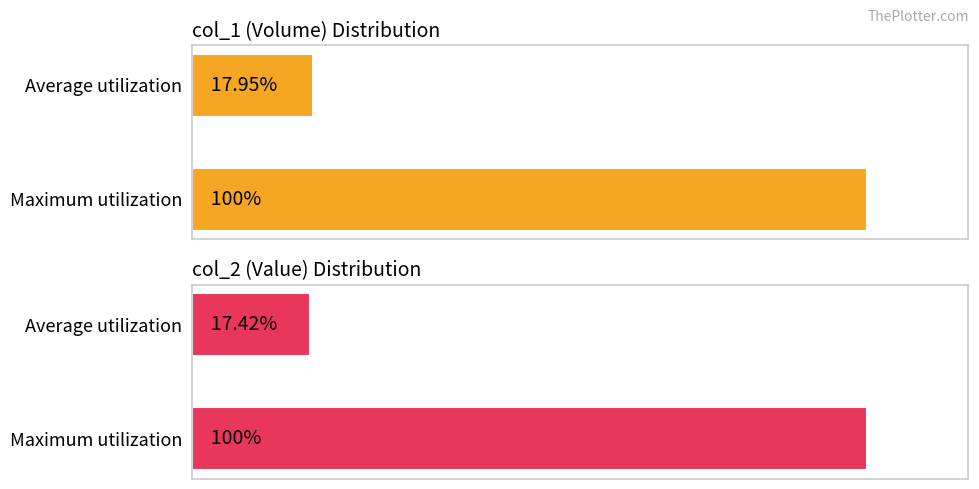

The value of col_1 (Volume) at Average utilization is 17.9. True or false?

True